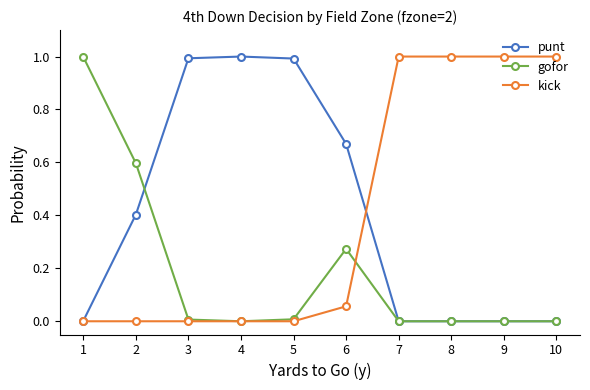

What is the spread (max minus min) of values at 9?

1.0